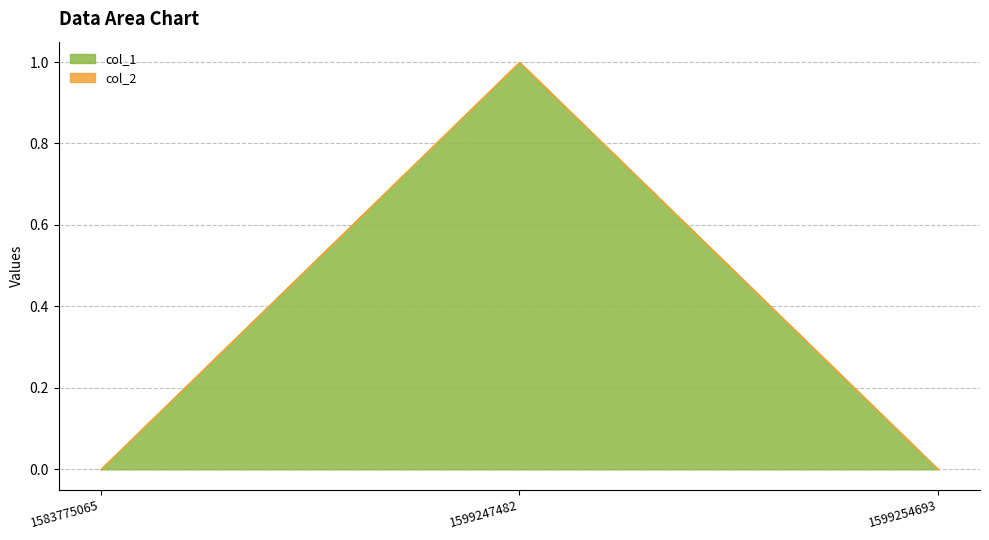

Between 1599247482 and 1583775065, which is larger?

1599247482